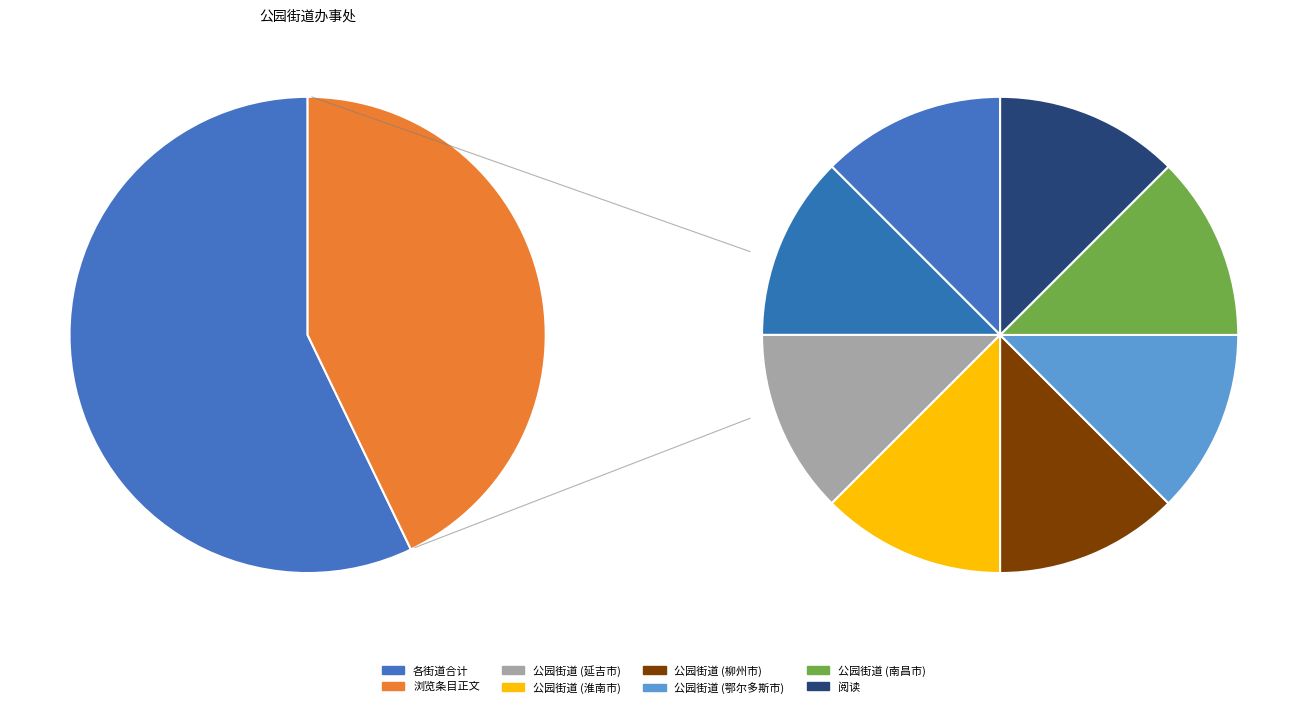

True or false: 浏览条目正文 accounts for 30% of the total.

False